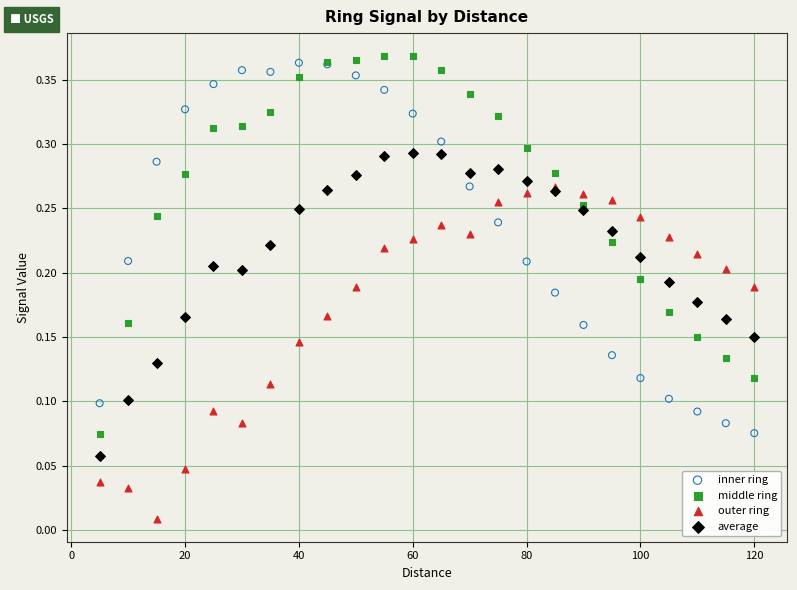

What are all the series names shown in the legend?

inner ring, middle ring, outer ring, average